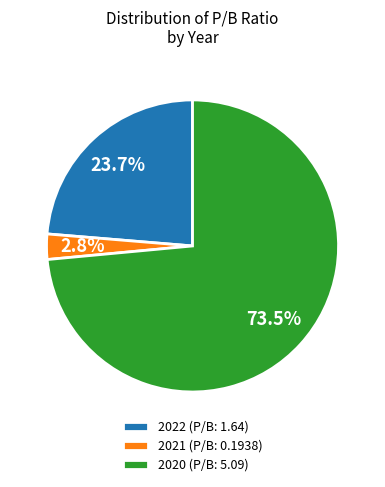

How many slices are in this pie chart?

3